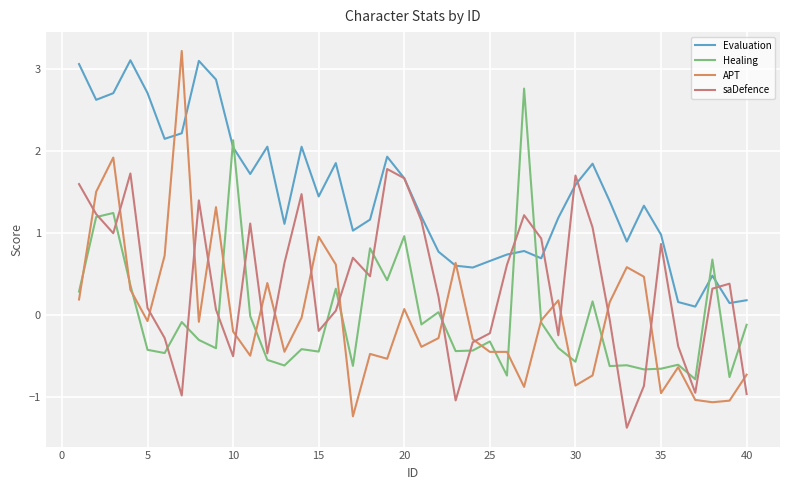

How many lines are shown in the chart?

4